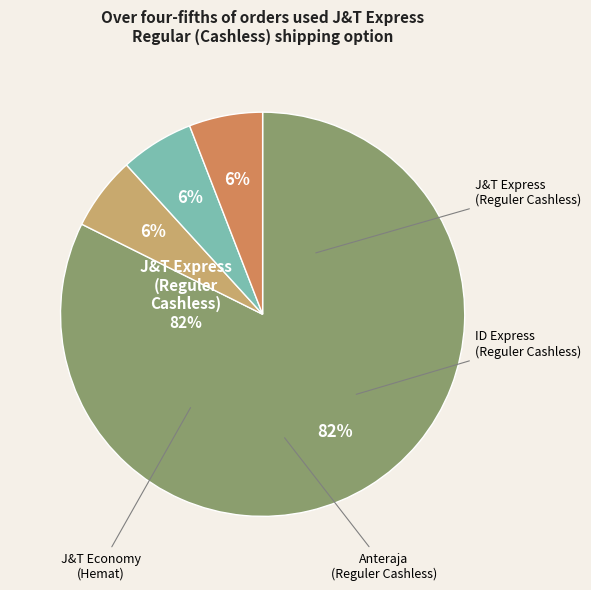

To the nearest percent, what percentage of the pie is ID Express?

6%